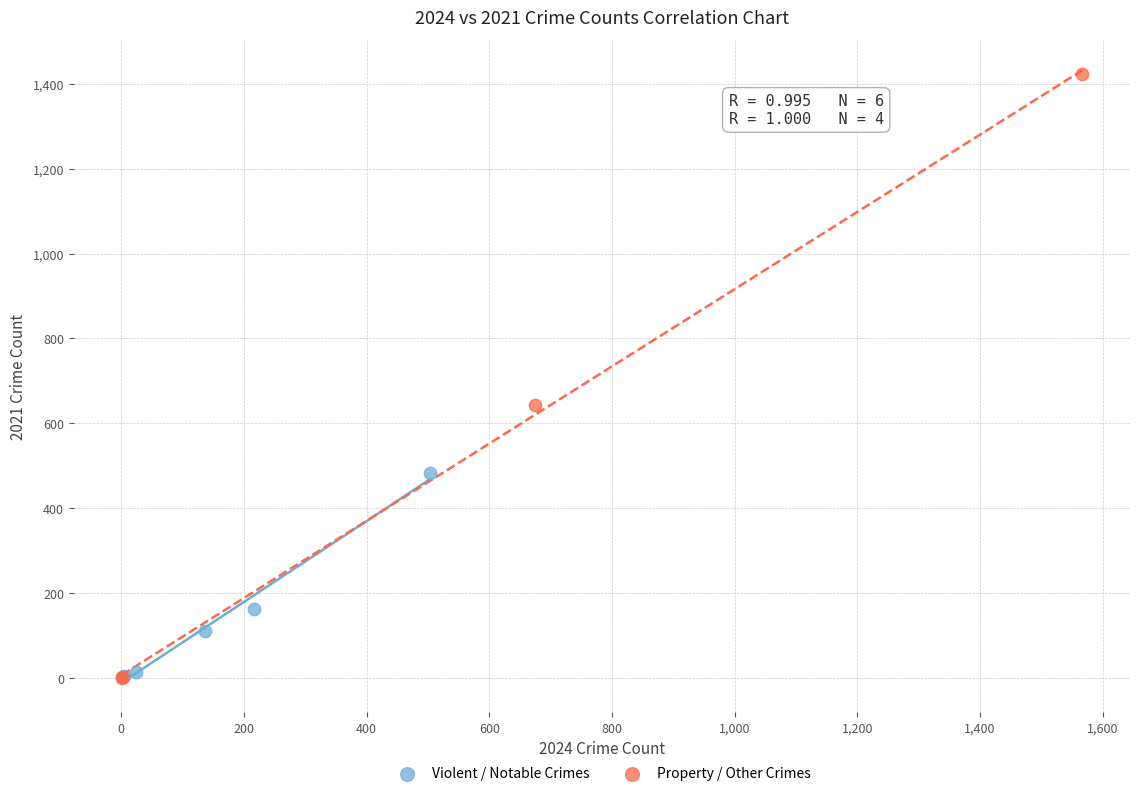

What are all the series names shown in the legend?

Violent / Notable Crimes, Property / Other Crimes